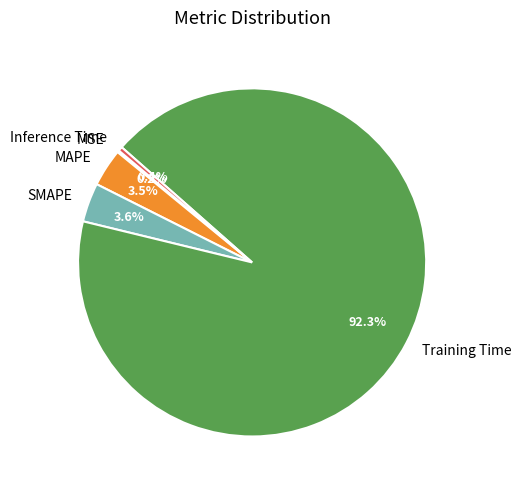

Which slice is the largest?

Training Time